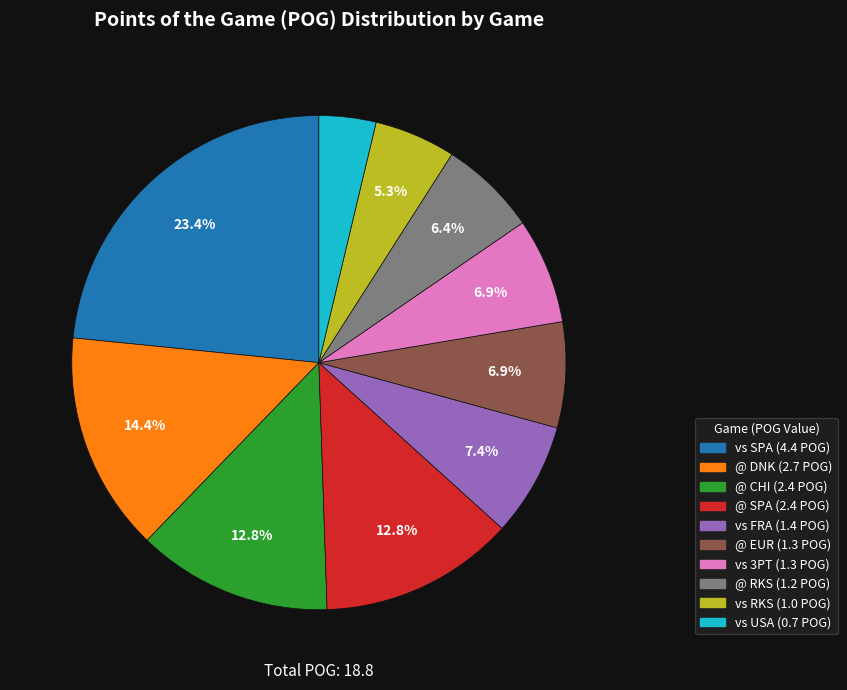

What percentage is the vs RKS slice, to the nearest percent?

5%